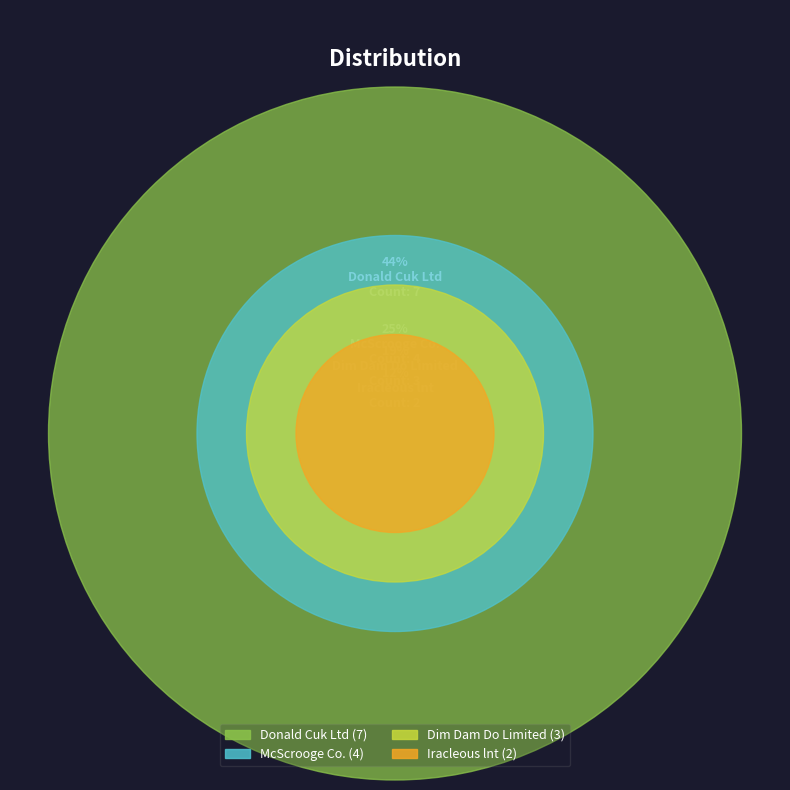

Rank the categories by value from lowest to highest.

Iracleous lnt, Dim Dam Do Limited, McScrooge Co., Donald Cuk Ltd